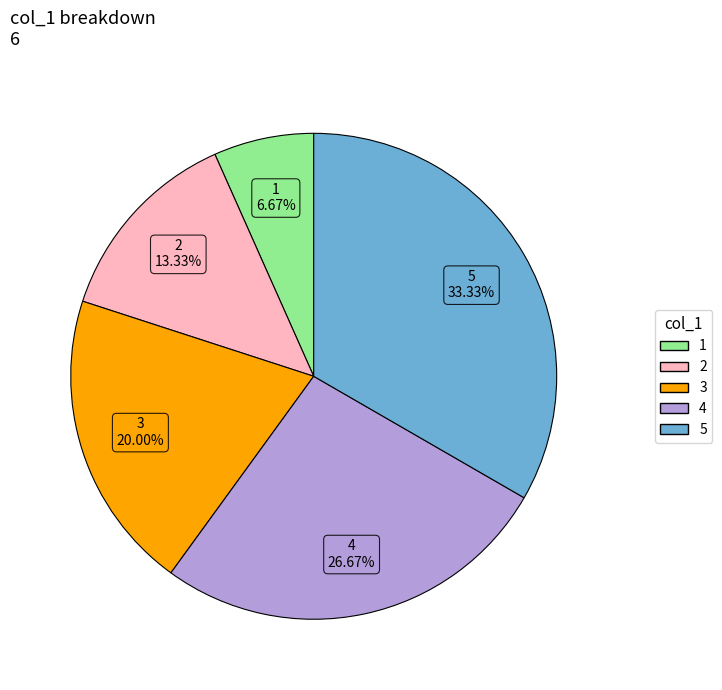

To the nearest percent, what is the average slice percentage?

20%